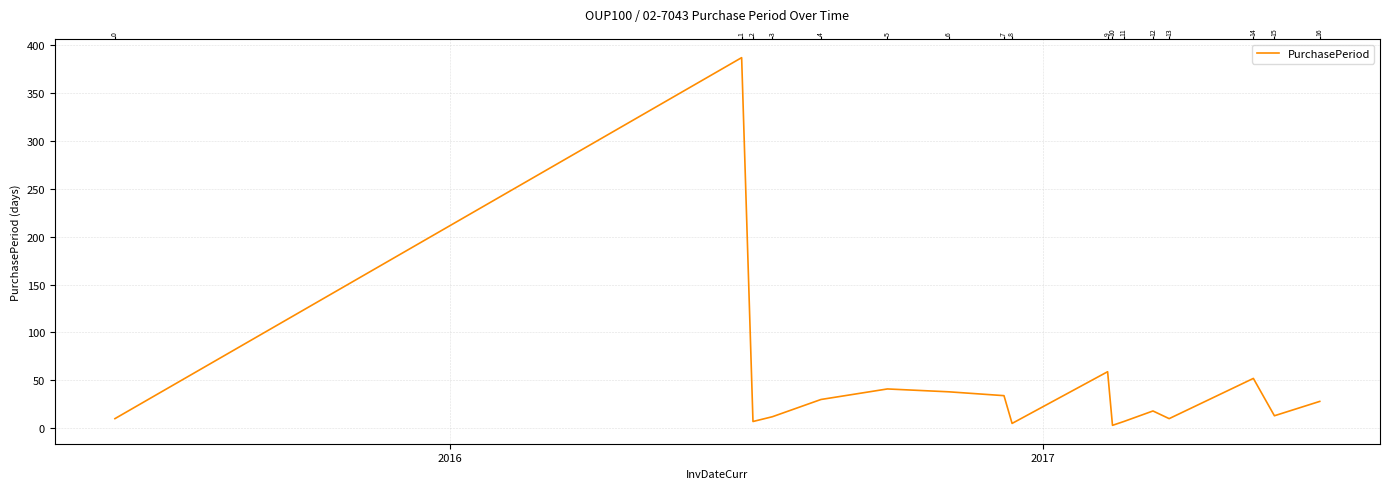

True or false: the data has more than 2 interior local peaks.

True